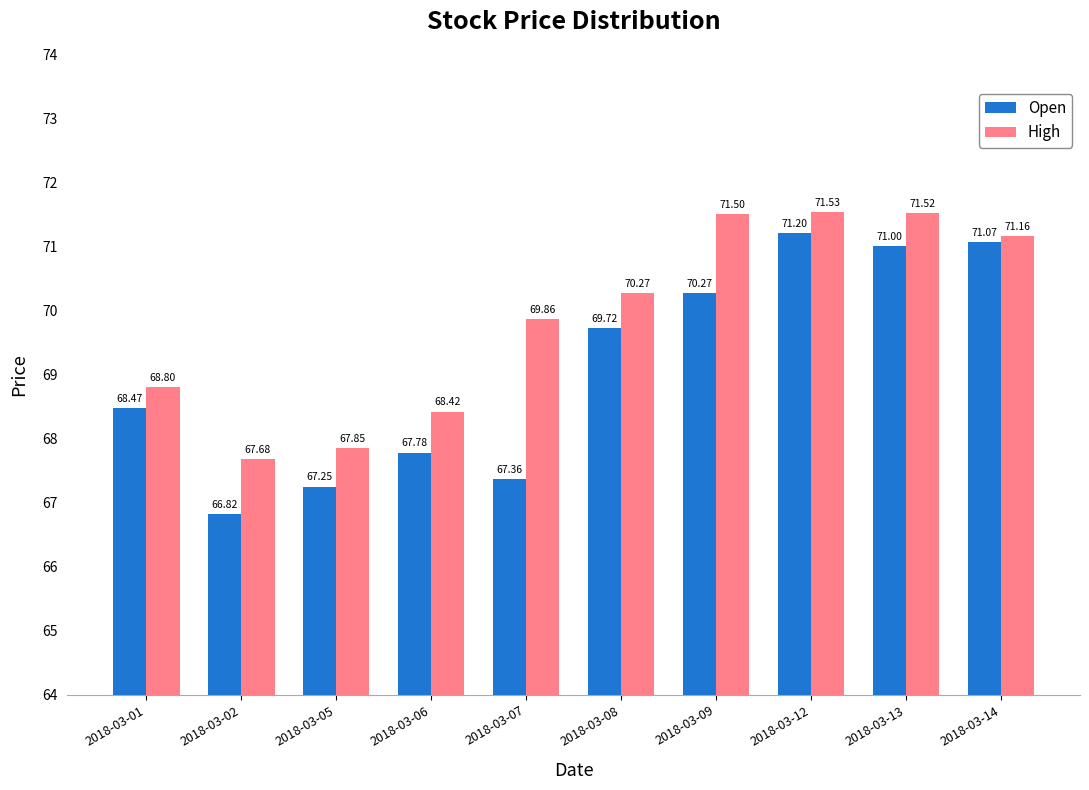

What is the difference between the maximum and second lowest values in the High series?

3.7